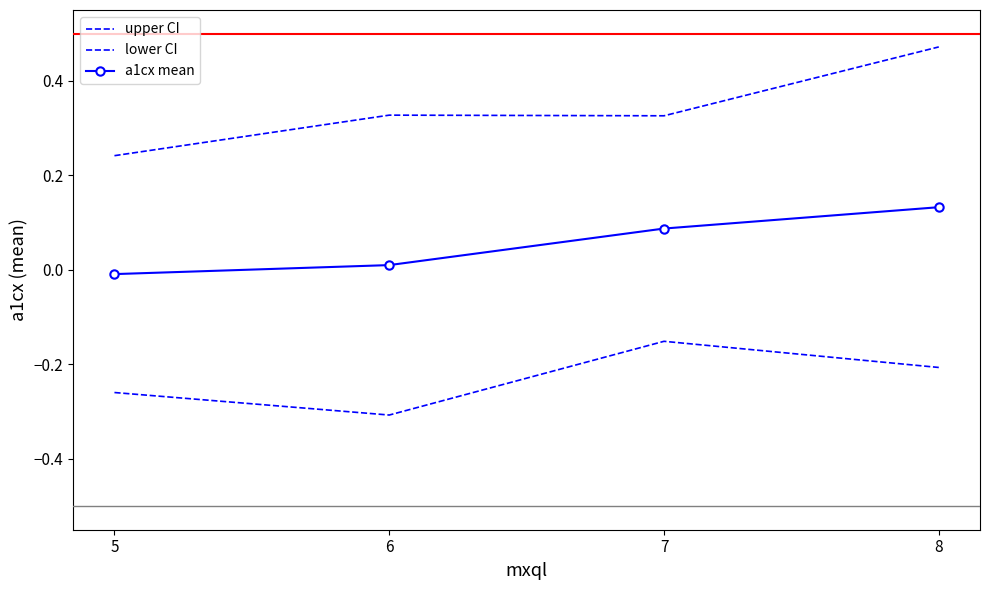

Rank the series at 6 from lowest to highest value.

lower CI, a1cx mean, upper CI